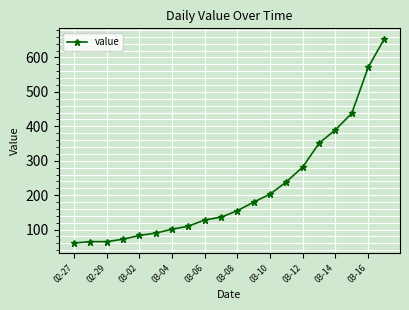

What is the smallest value displayed?

61